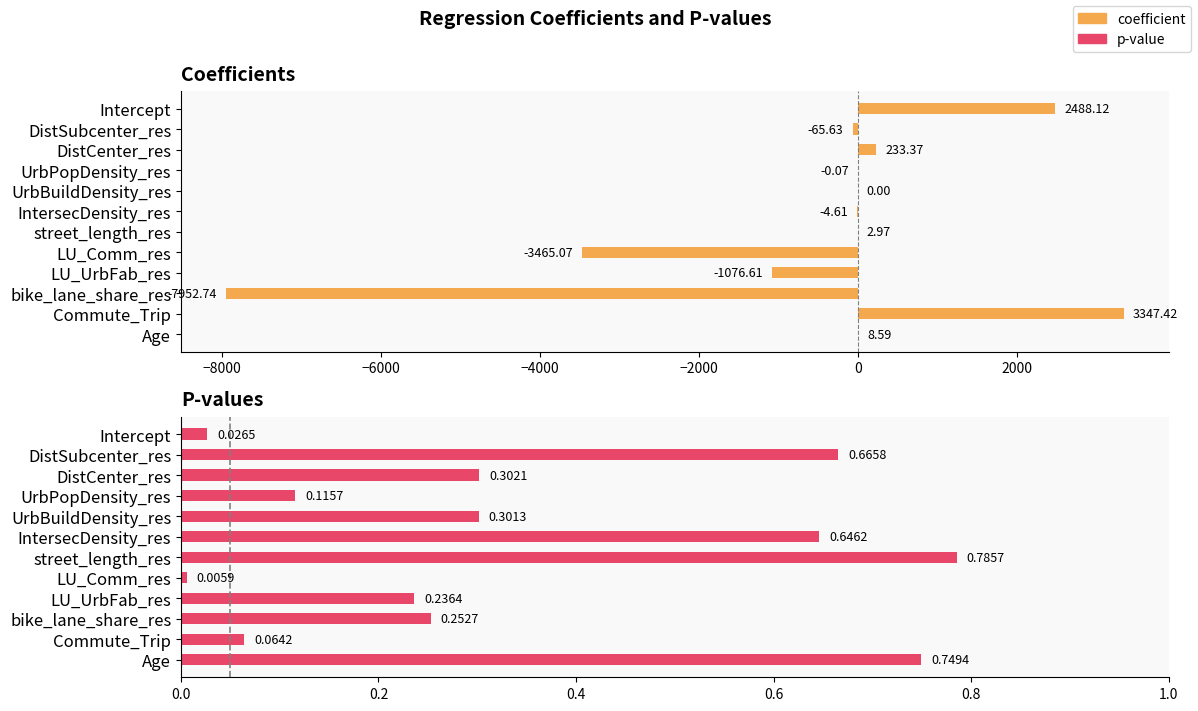

Reading right to left, what are all the values shown in this chart?

coefficient: 8.6	3347.4	-7952.7	-1076.6	-3465.1	3.0	-4.6	0.0	-0.1	233.4	-65.6	2488.1
p: 0.7	0.1	0.3	0.2	0.0	0.8	0.6	0.3	0.1	0.3	0.7	0.0